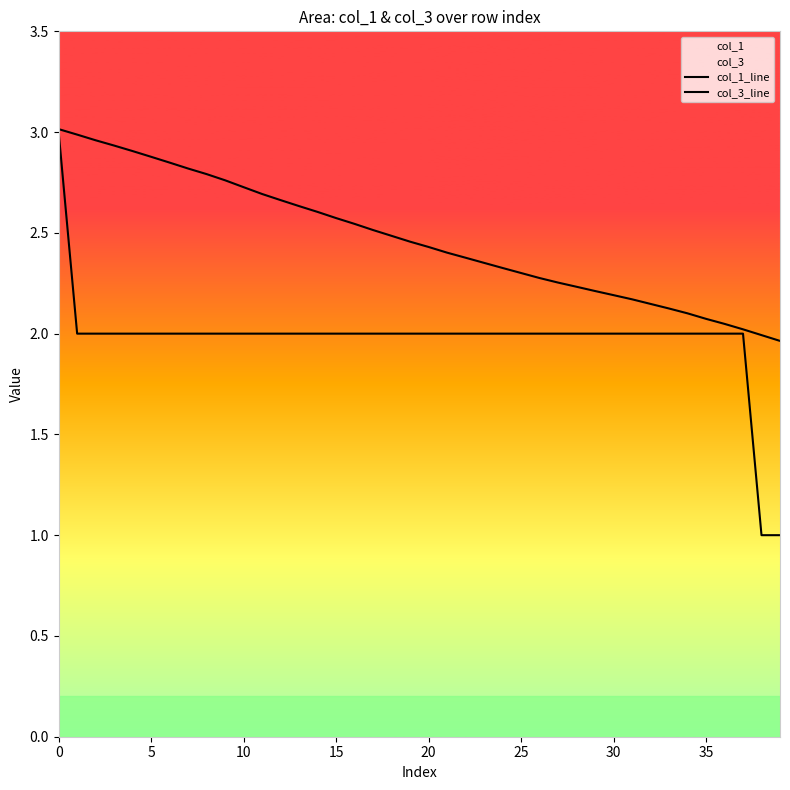

Which series has the largest range (max minus min)?

col_3_line